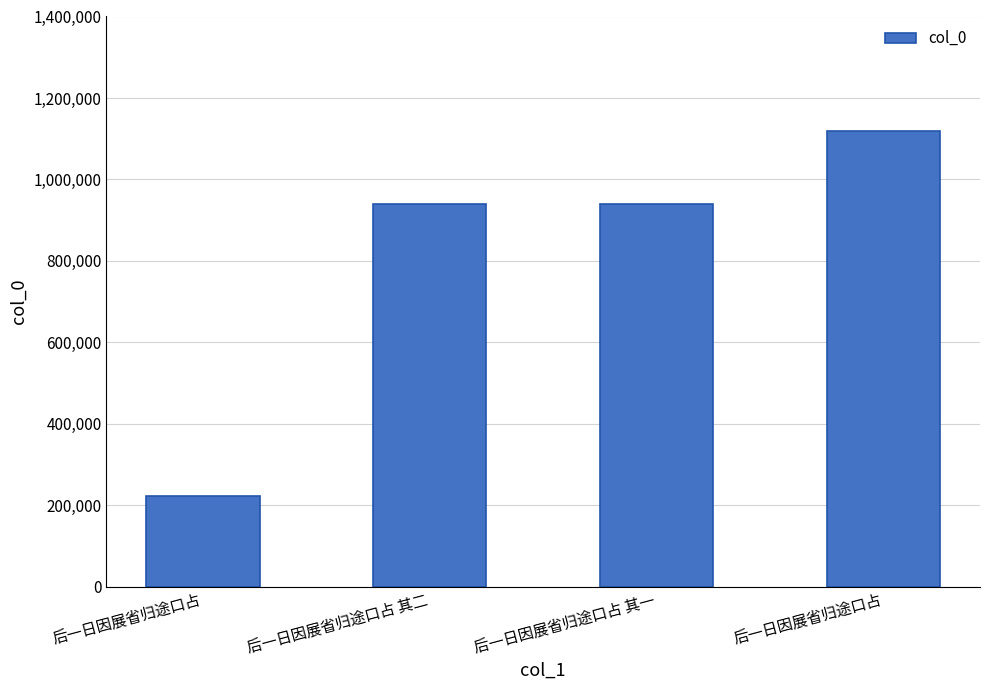

What is the sum of the values at 后一日因展省归途口占 其二 and 后一日因展省归途口占?

1161585